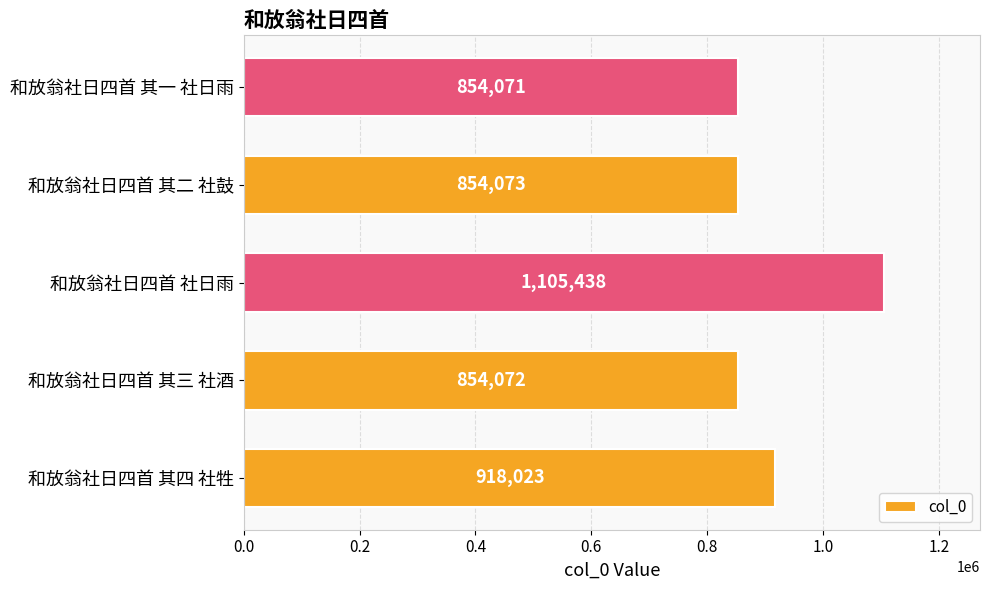

List the labels in order of value, smallest first.

和放翁社日四首 其一 社日雨, 和放翁社日四首 其三 社酒, 和放翁社日四首 其二 社鼓, 和放翁社日四首 其四 社牲, 和放翁社日四首 社日雨